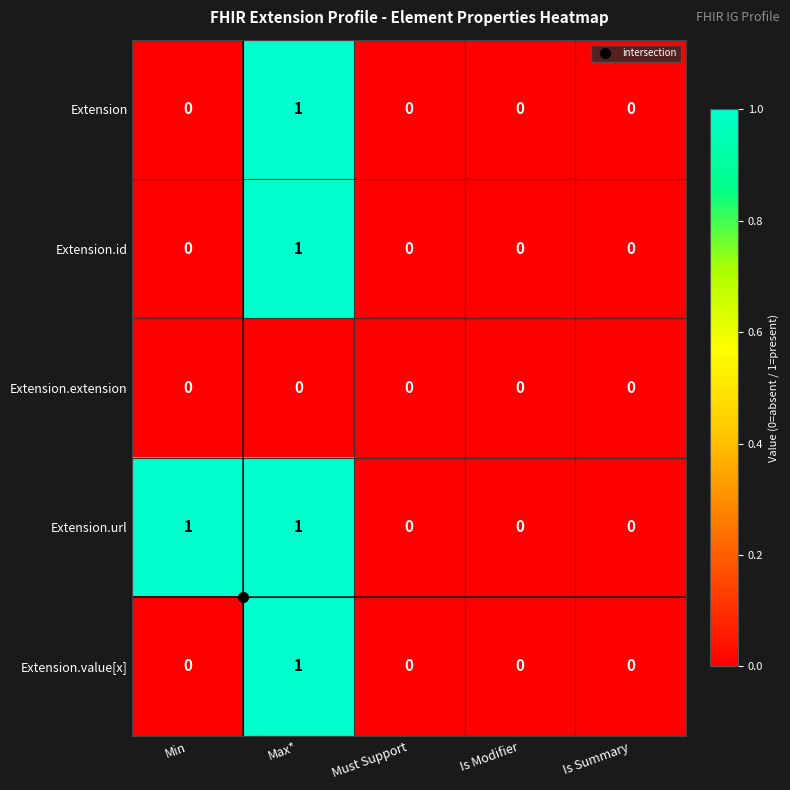

Count the Extension.id values in the range 0 to 1.

5